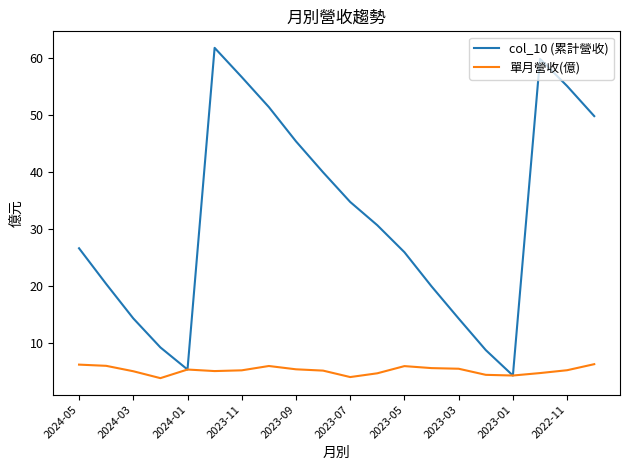

Rank the series by their average value, from highest to lowest.

col_10 (累計營收), 單月營收(億)